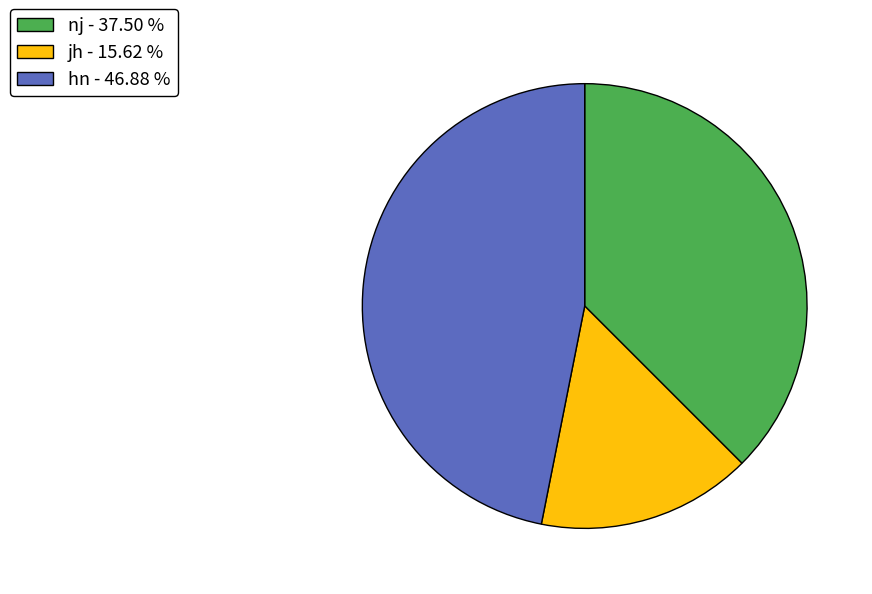

Which slice is the smallest?

jh